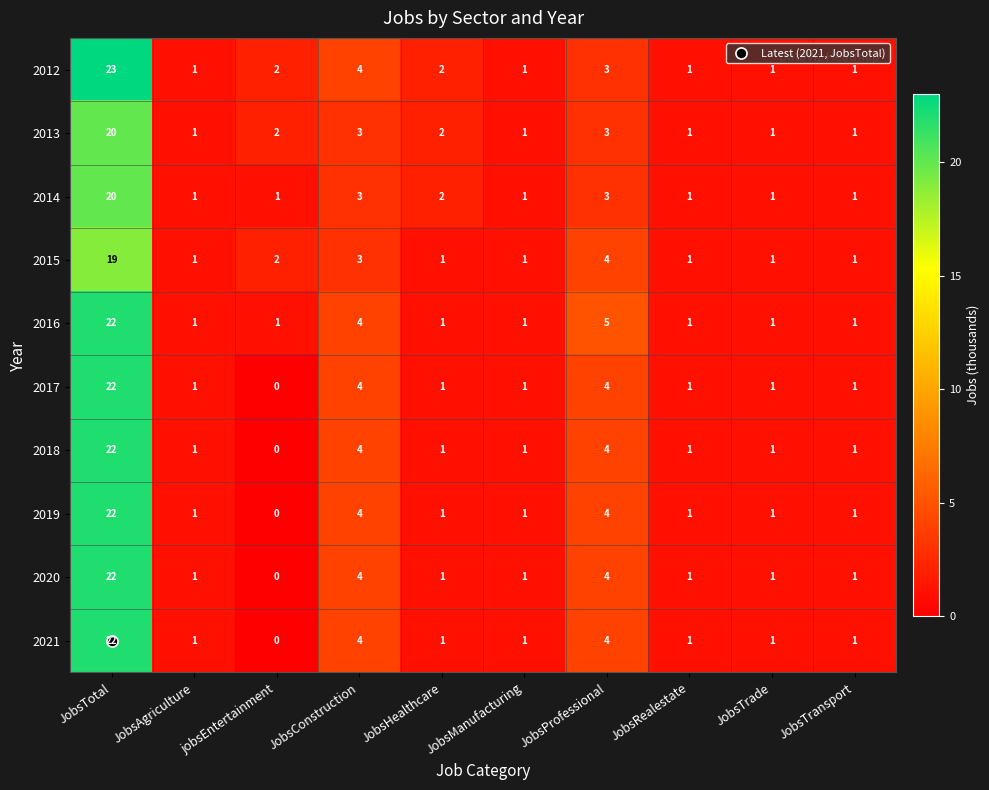

How many distinct data groups are displayed?

10